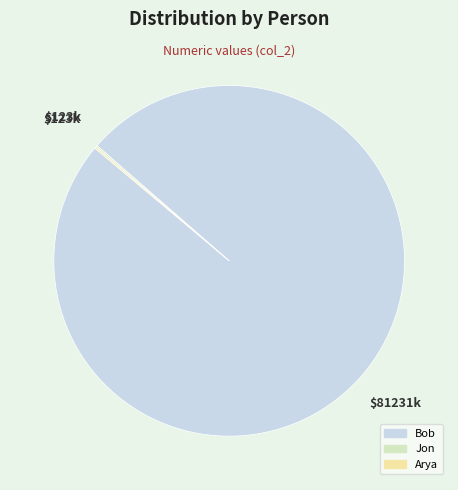

Is it true that Bob is 100% of the pie?

True